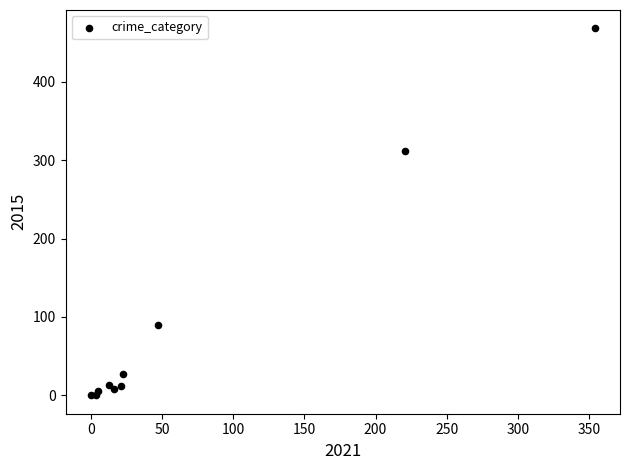

What Y value in the scatter plot is closest to 234?

311